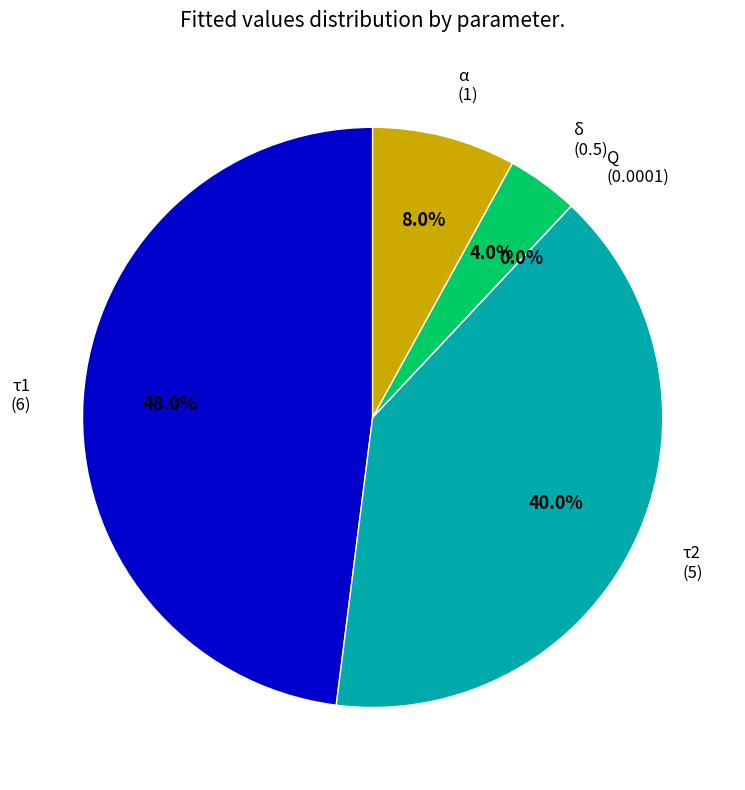

Does any single category account for the majority?

No